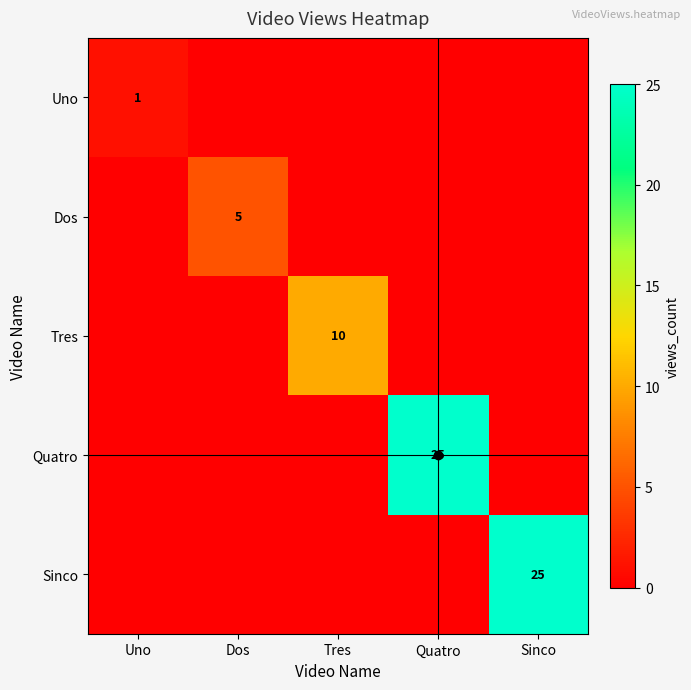

What is the maximum value shown in the chart?

25